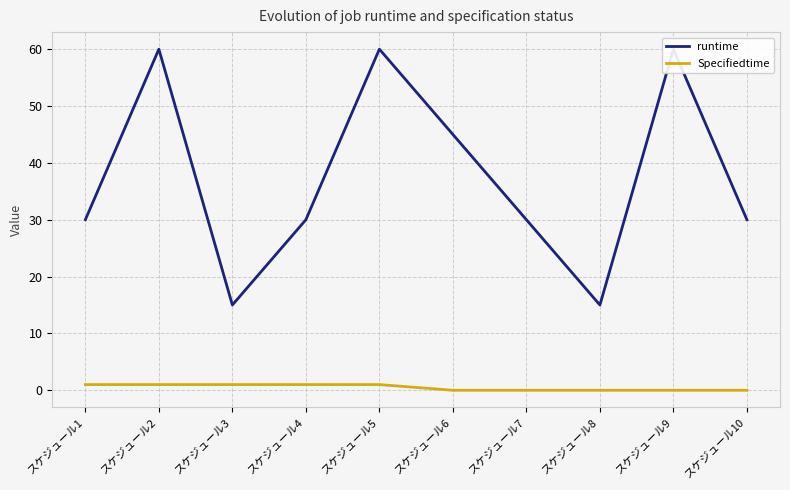

Count the Specifiedtime values in the range 0 to 1.

10